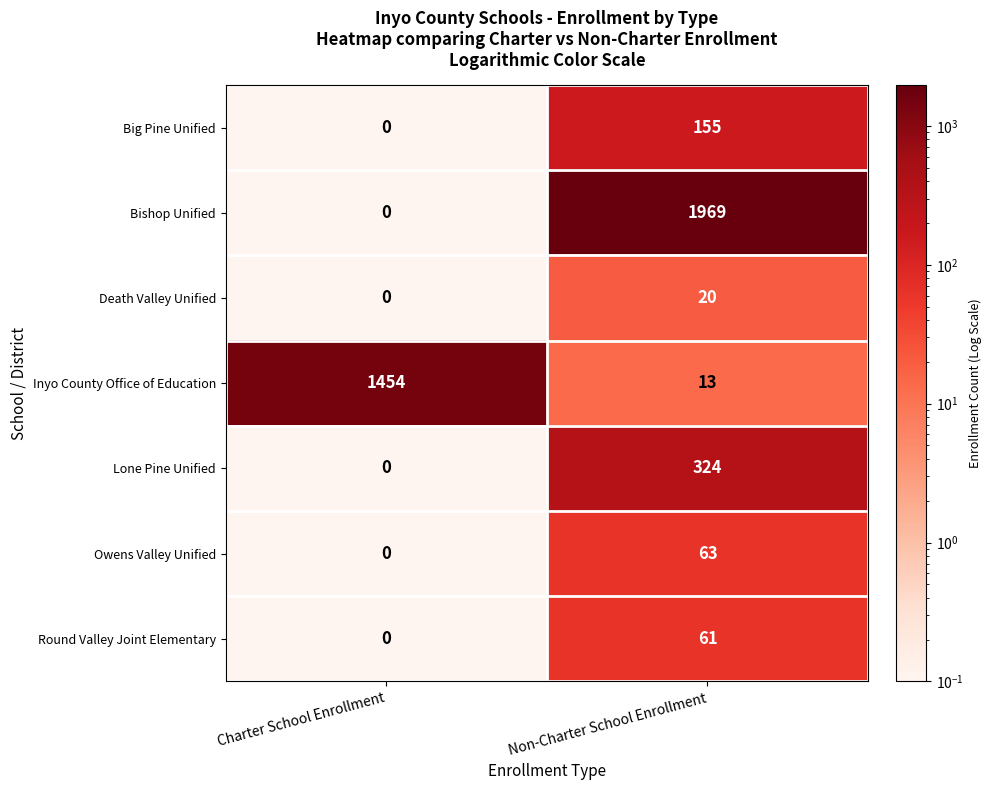

Reading left to right, extract all data points from this chart.

Big Pine Unified: Charter School Enrollment=0	Non-Charter School Enrollment=155
Bishop Unified: Charter School Enrollment=0	Non-Charter School Enrollment=1969
Death Valley Unified: Charter School Enrollment=0	Non-Charter School Enrollment=20
Inyo County Office of Education: Charter School Enrollment=1454	Non-Charter School Enrollment=13
Lone Pine Unified: Charter School Enrollment=0	Non-Charter School Enrollment=324
Owens Valley Unified: Charter School Enrollment=0	Non-Charter School Enrollment=63
Round Valley Joint Elementary: Charter School Enrollment=0	Non-Charter School Enrollment=61